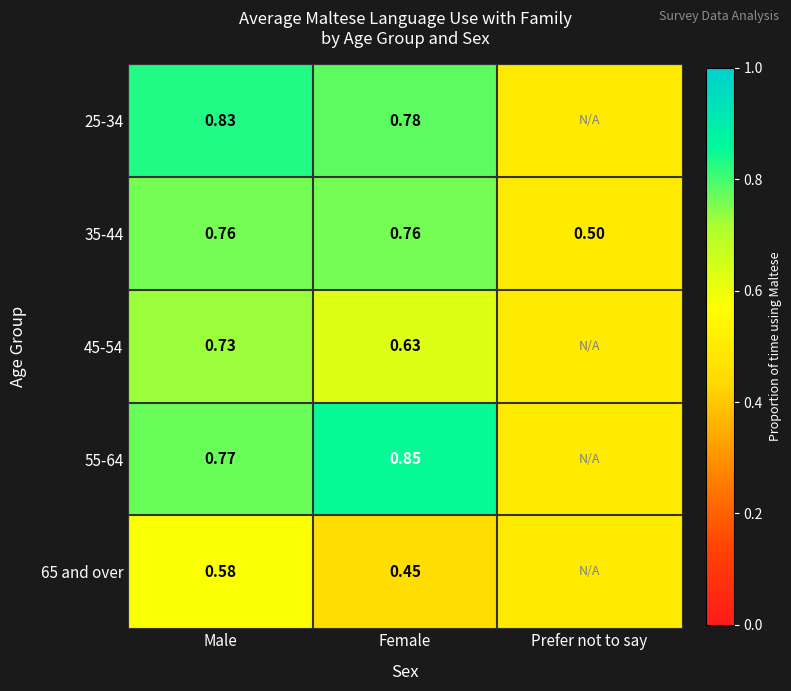

Which label corresponds to the largest value in the chart?

Female